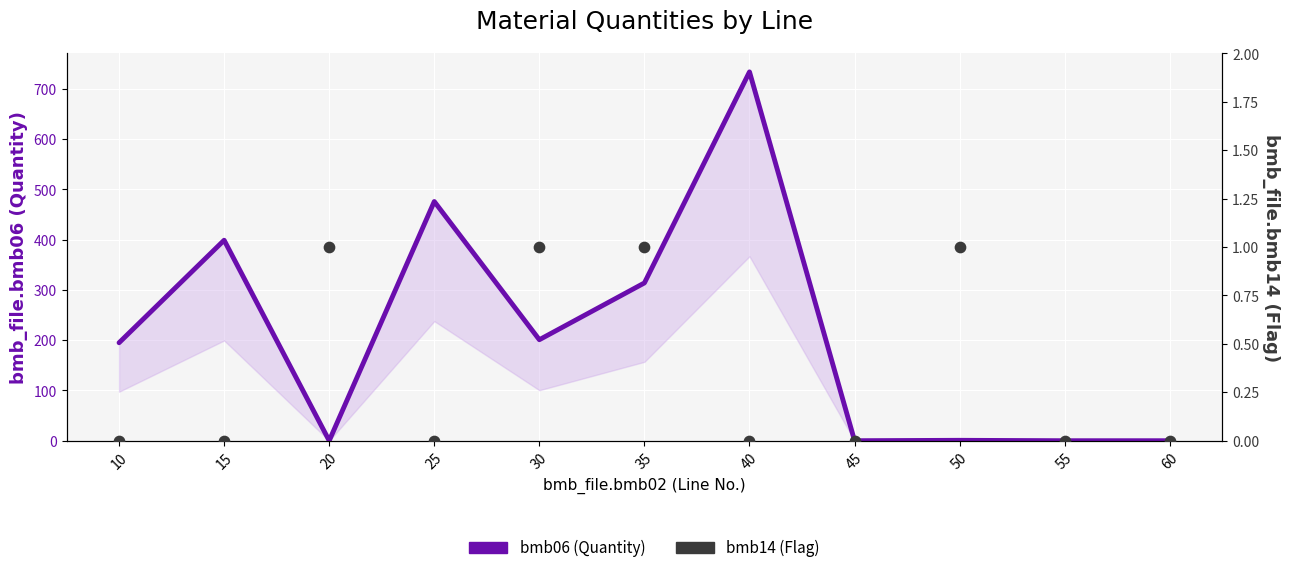

Which series has the largest total across all categories?

bmb06 (Quantity)